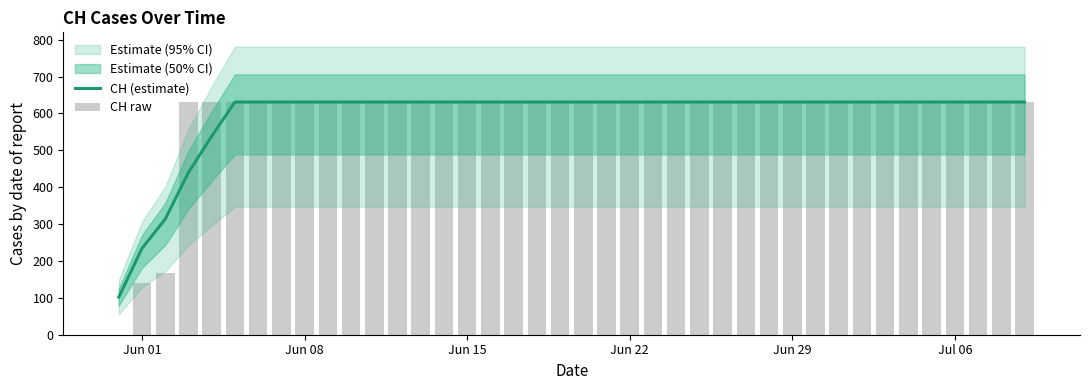

At which category is the sum across all series the highest?

Jul 06